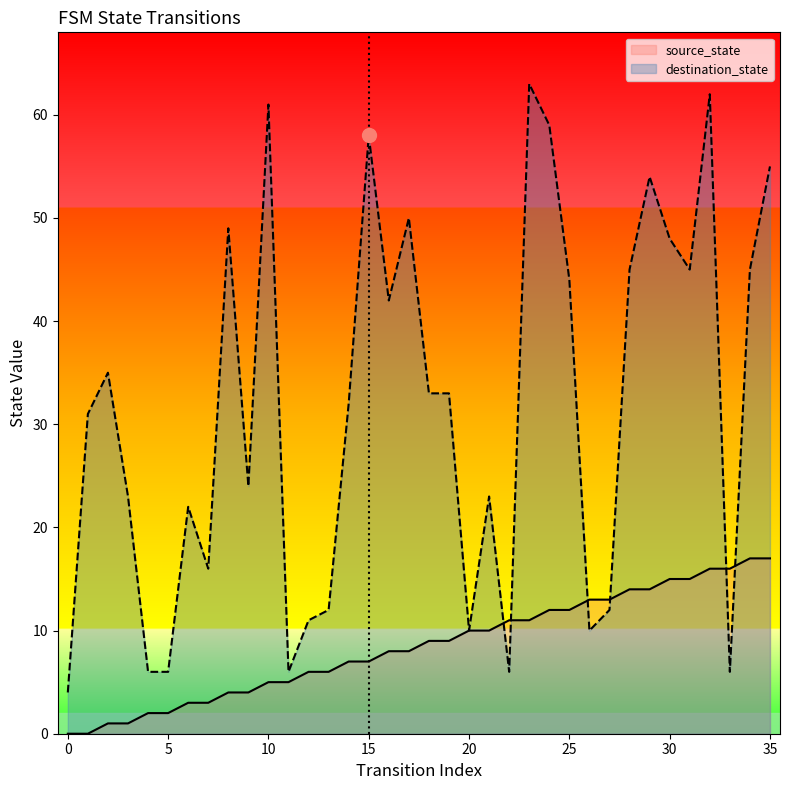

List the series in order of their peak value, highest first.

destination_state, source_state